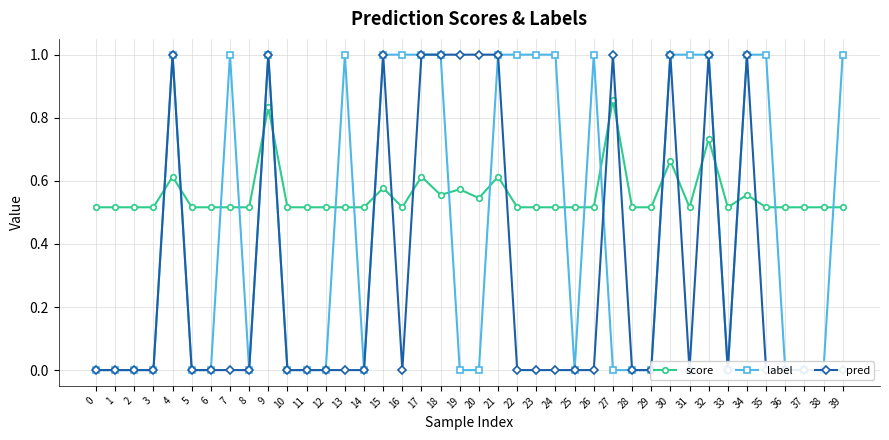

Is it true that label equals 0.0 at 19?

True